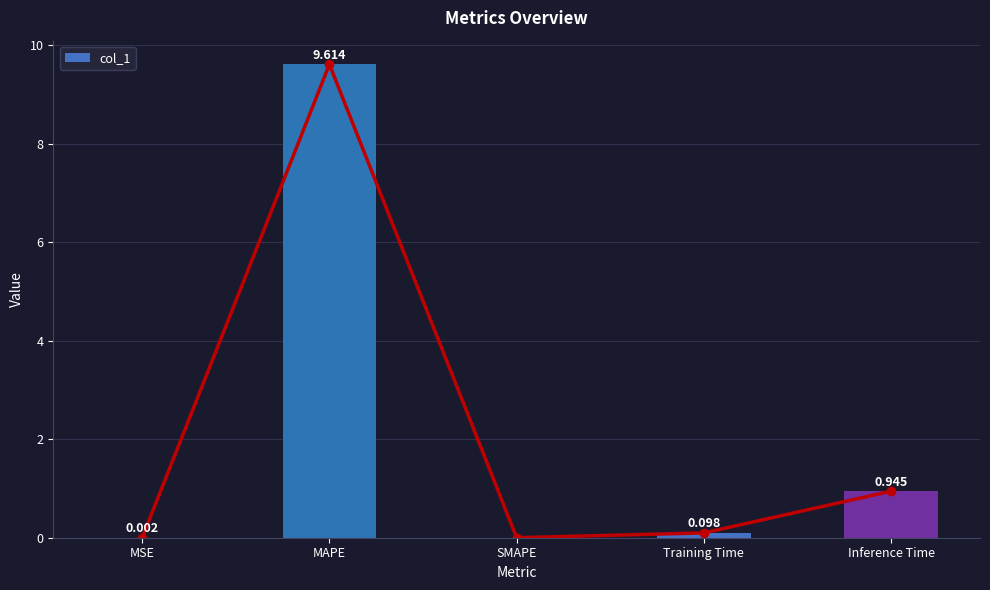

What is the greatest value displayed?

9.6